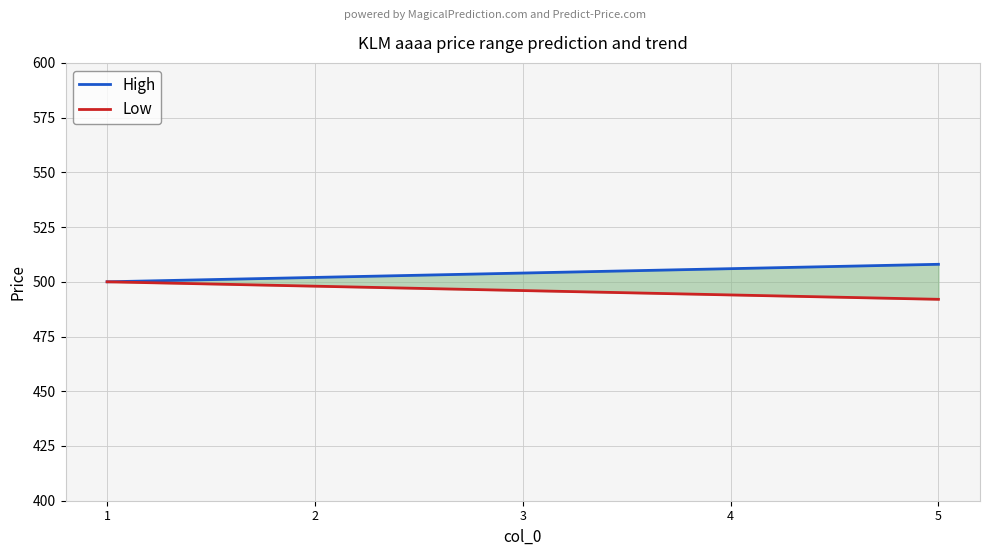

Reading left to right, list all the values displayed in this chart.

High: 500	502	504	506	508
Low: 500	498	496	494	492